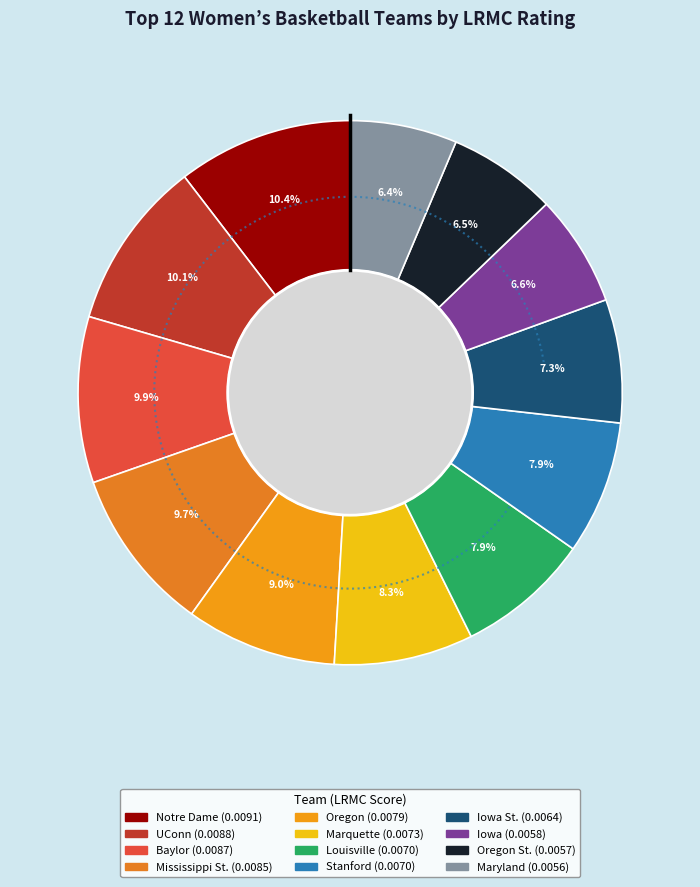

Which category has the biggest portion of the pie?

Notre Dame